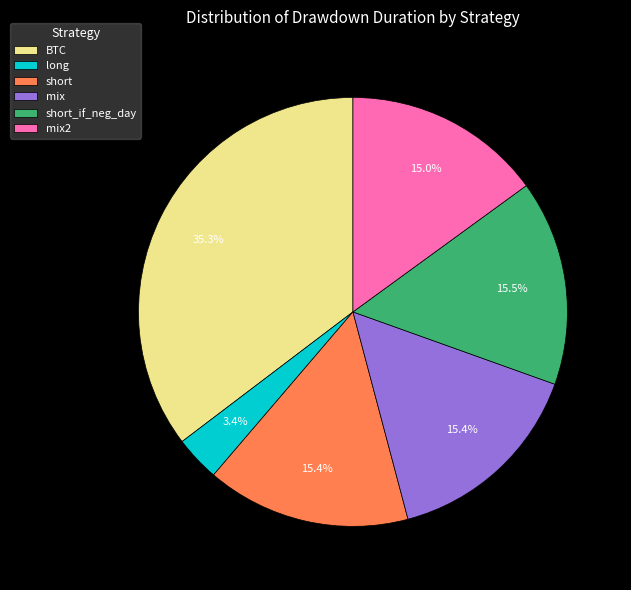

What percentage is the mix2 slice, to the nearest percent?

15%